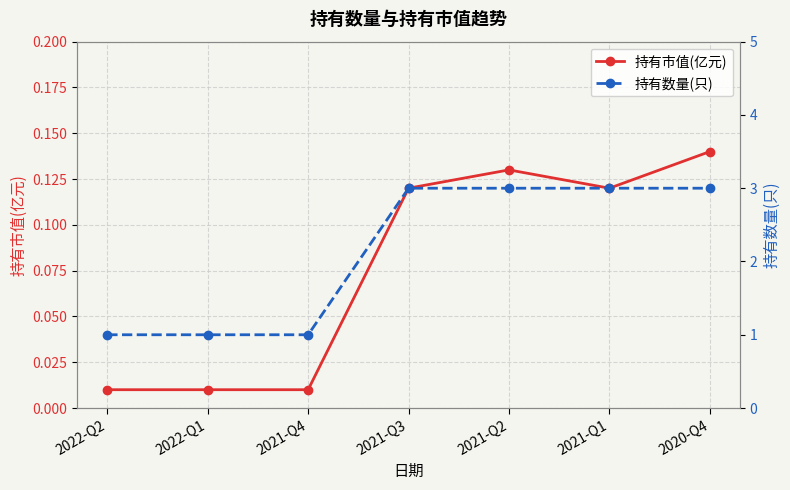

Which series has the largest total across all categories?

持有数量(只)